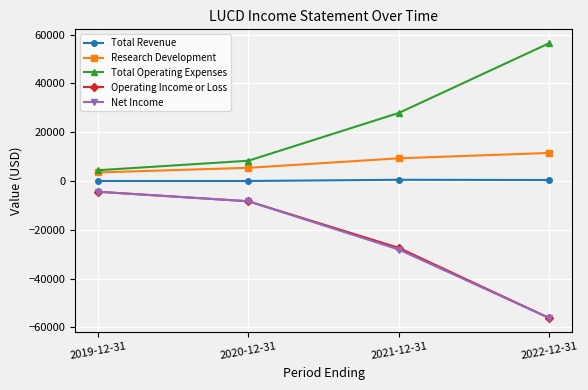

Which series has the largest total across all categories?

Total Operating Expenses